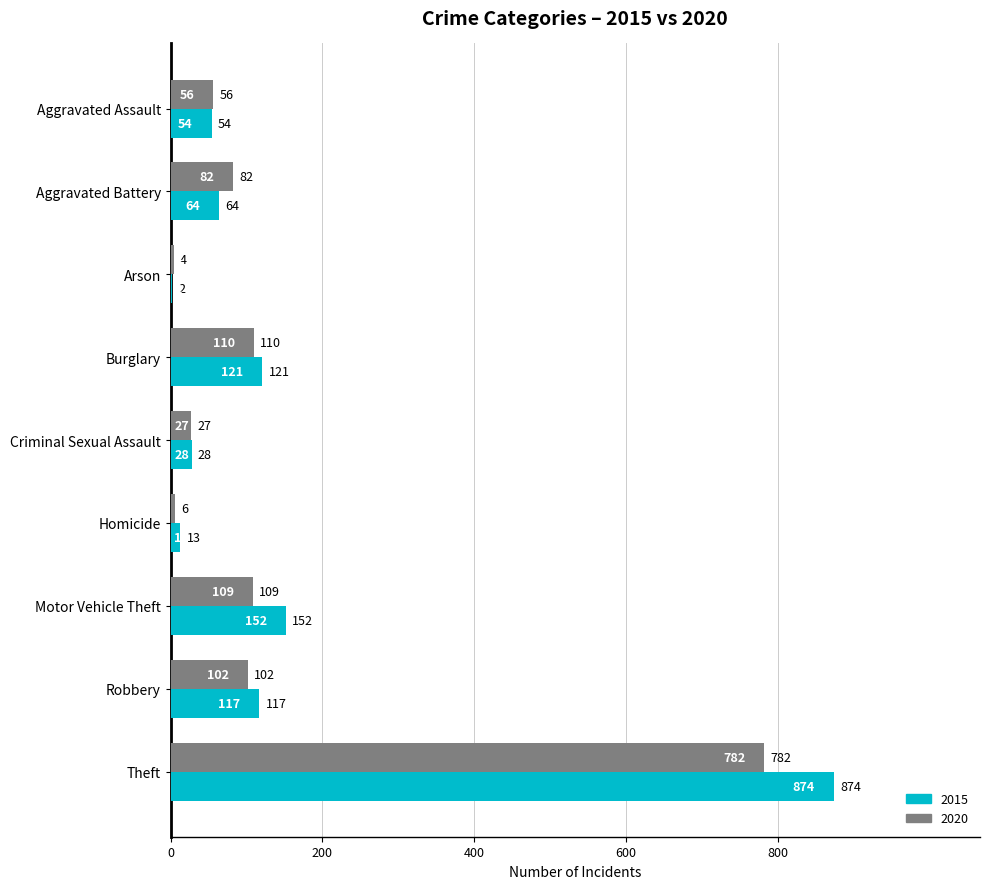

The 2020 series shows 1266 at Theft. True or false?

False